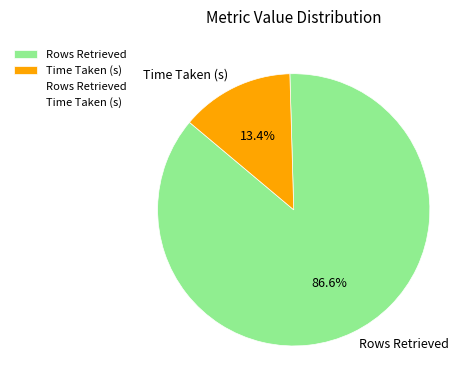

What percentage do Time Taken (s) and Rows Retrieved together represent?

100.0%